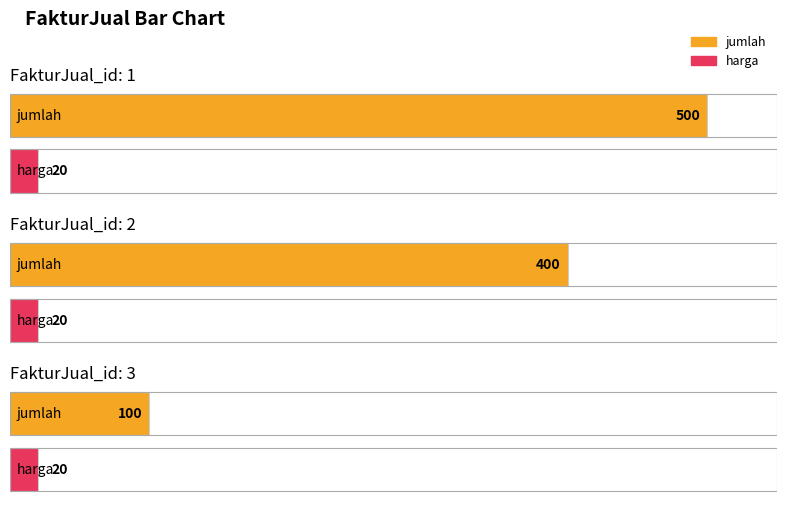

Which series has the widest spread of values?

jumlah